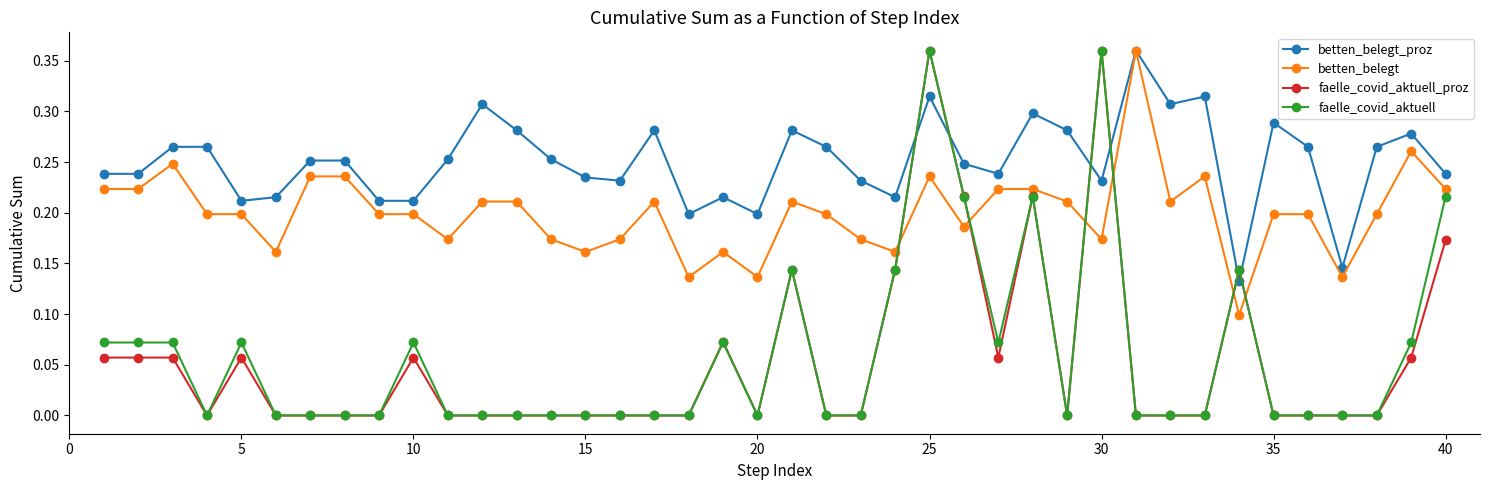

How many lines are shown in the chart?

4